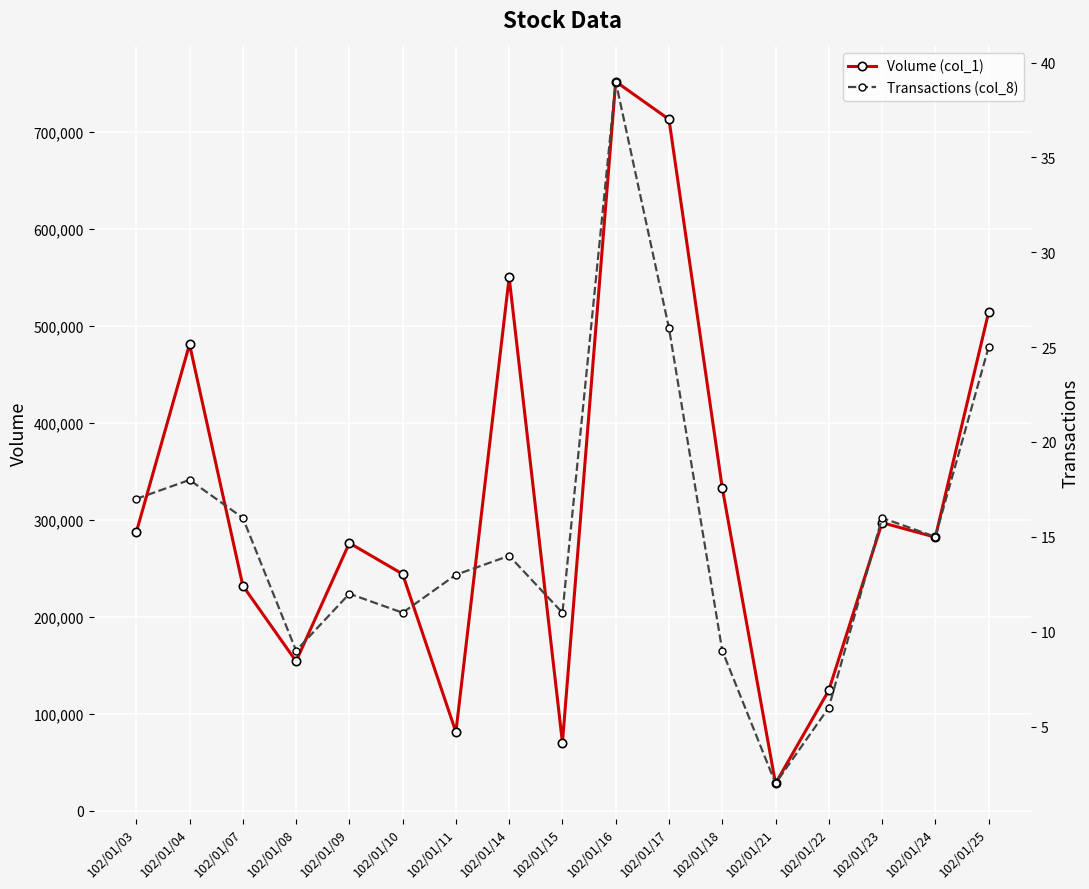

How many interior local peaks does the Volume (col_1) series have?

5